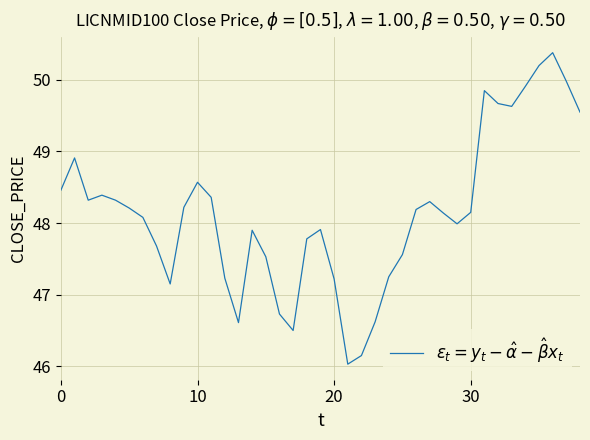

What is the maximum value shown in the chart?

50.4